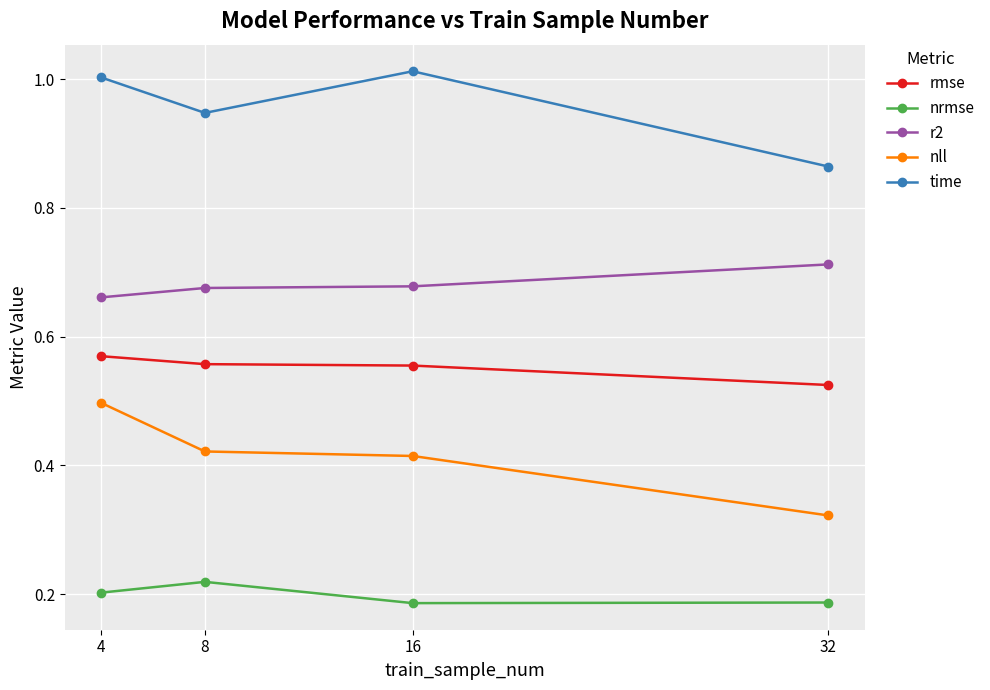

What is the sum of the time values at 16 and 8?

2.0